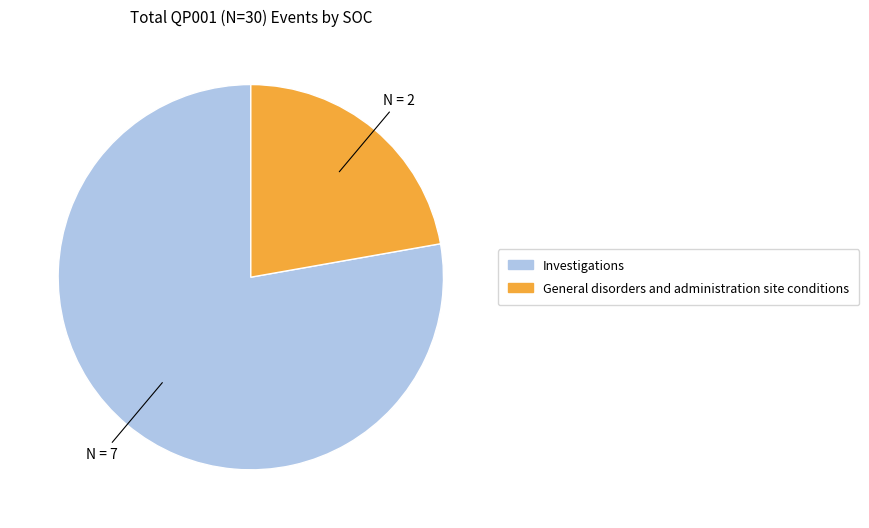

Is there a majority slice in this chart?

Yes